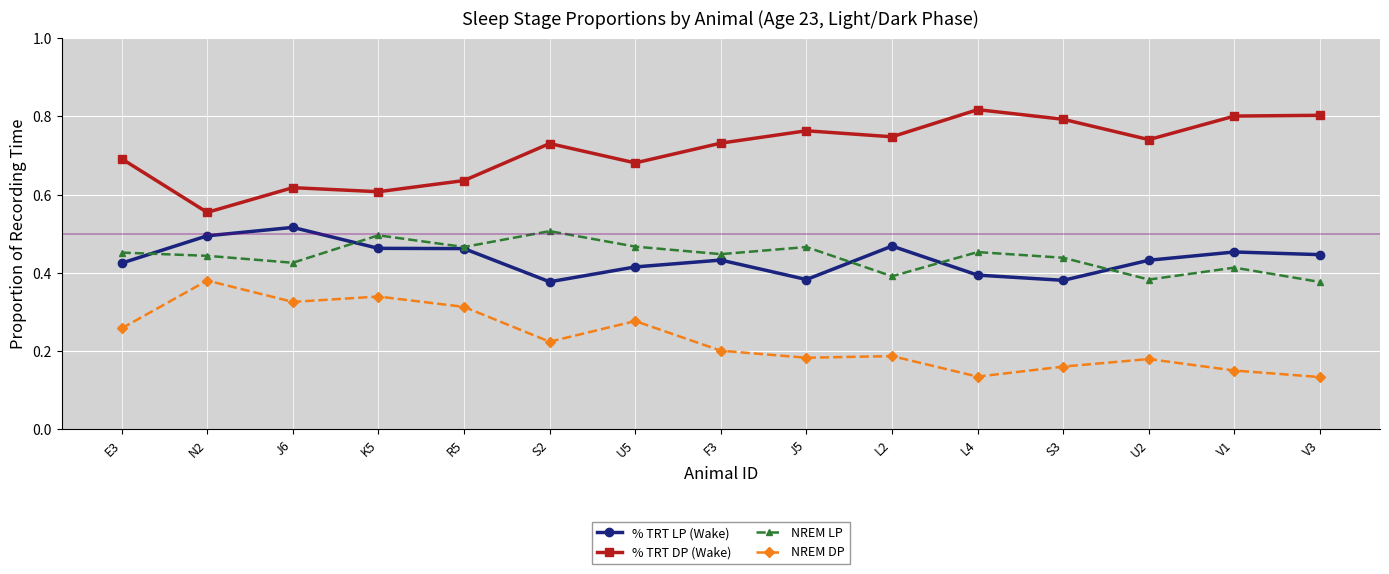

How many NREM DP values are between 0 and 1?

15